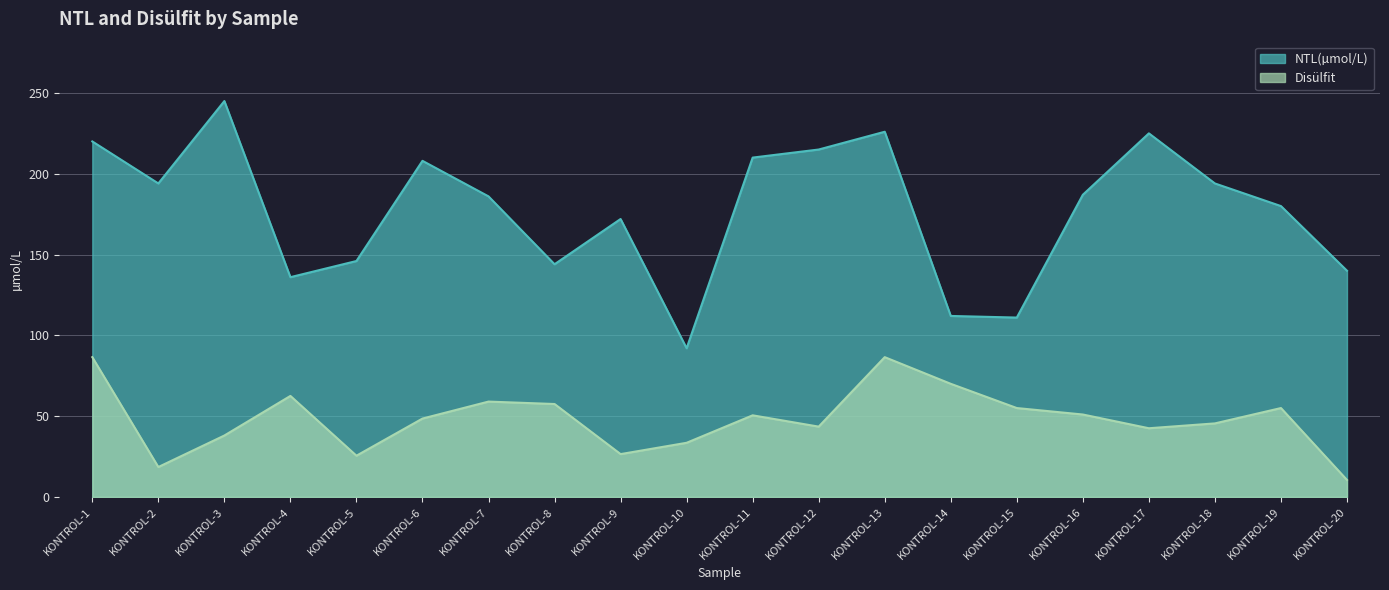

What are all the series names shown in the legend?

NTL(µmol/L), Disülfit